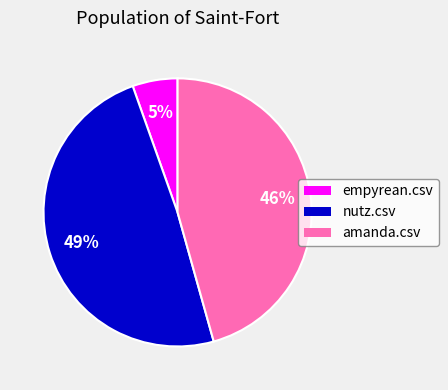

Which slice is the smallest?

empyrean.csv